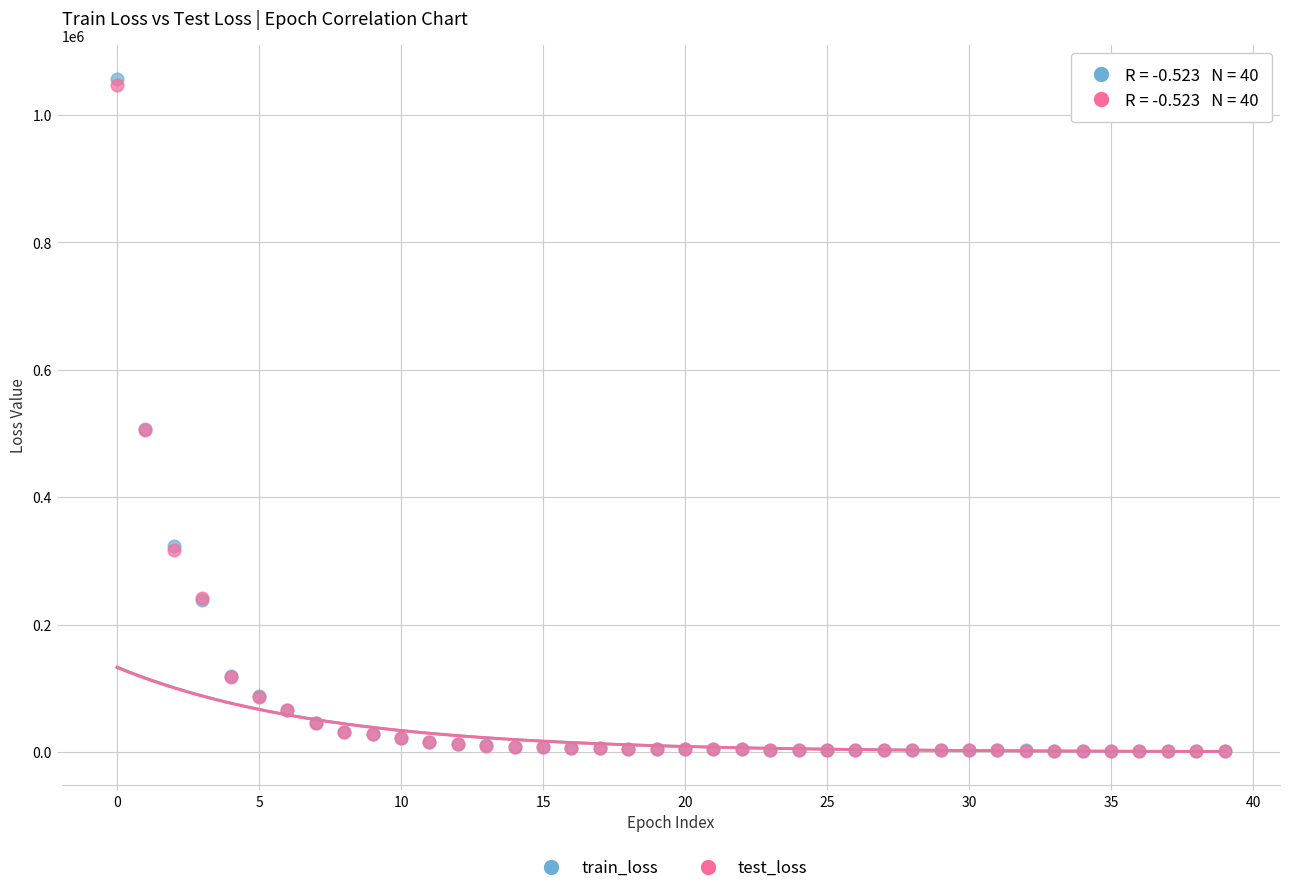

What are all the series names shown in the legend?

train_loss, test_loss